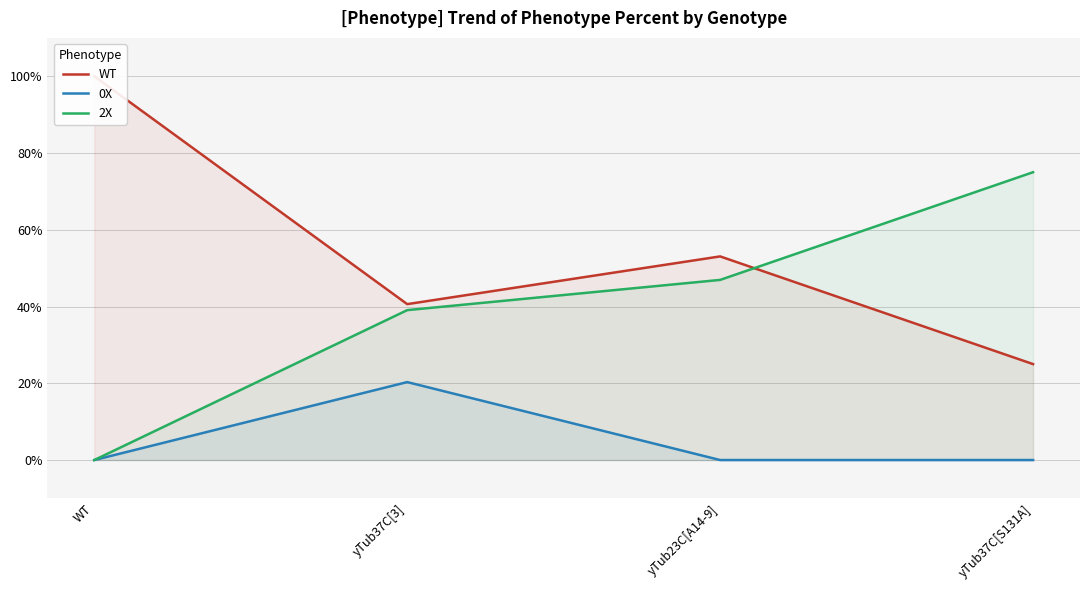

Is it true that WT equals 0.2 at yTub37C[S131A]?

True